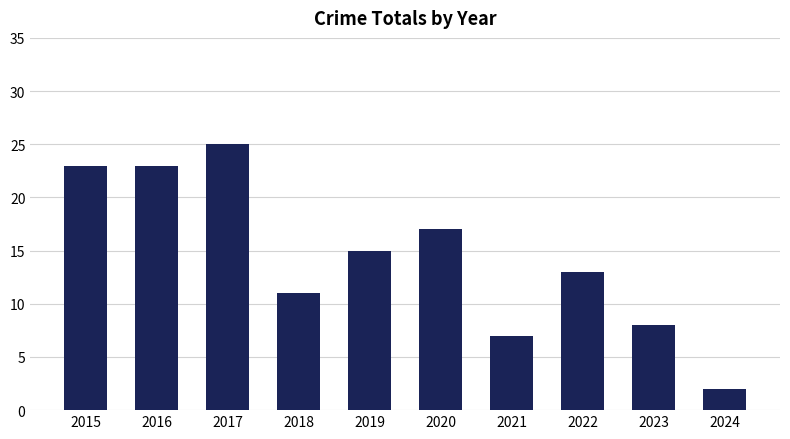

The chart shows a value of 11 at 2021. True or false?

False